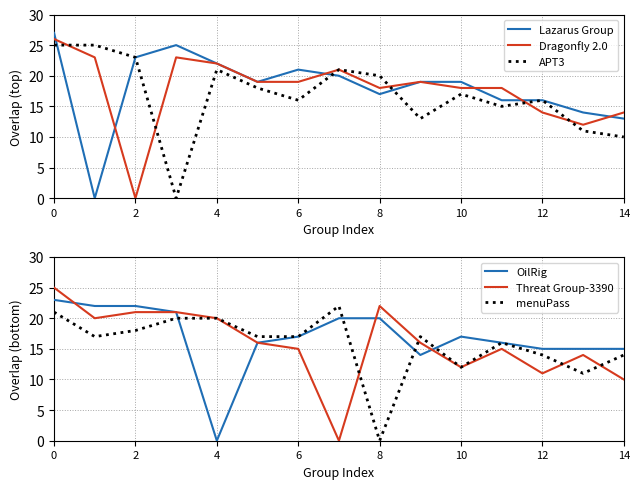

What is the difference between the highest and lowest values at 4?

22